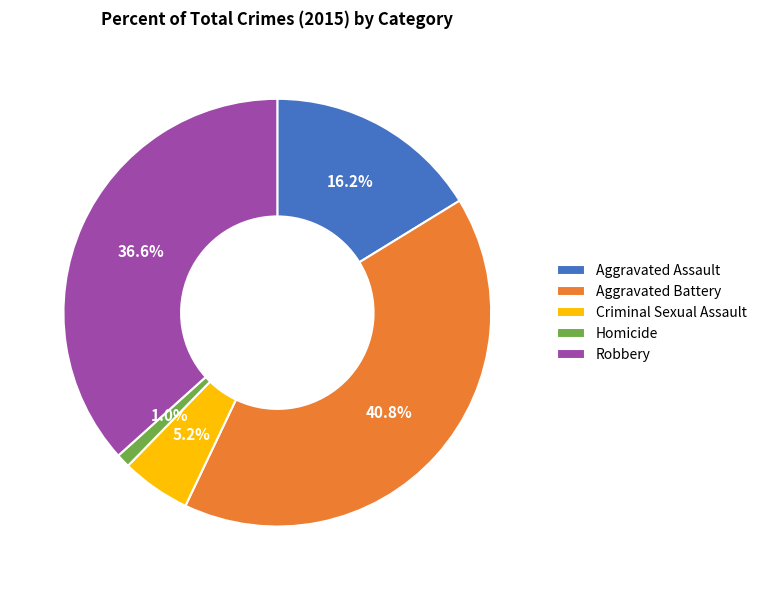

To the nearest percent, what is the difference between the largest and smallest slice percentages?

40%